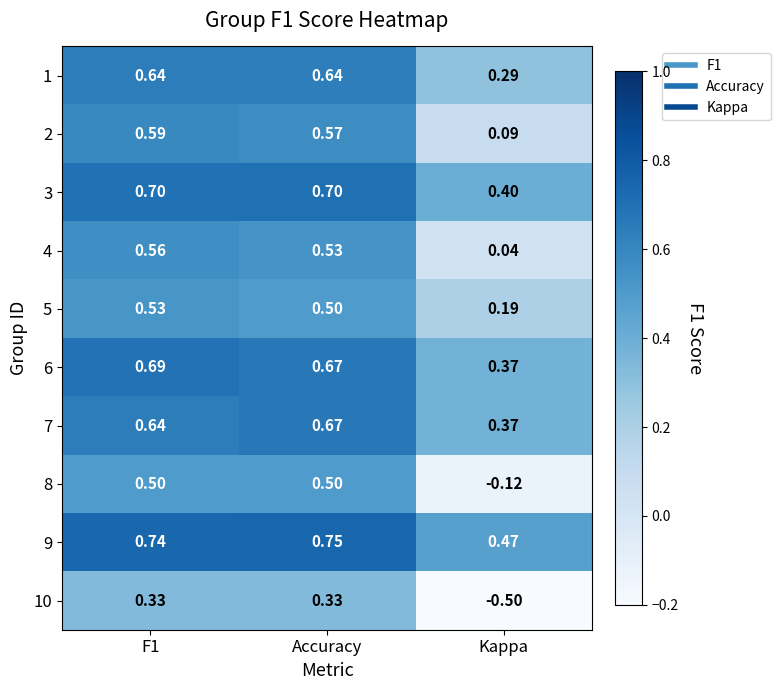

Is the value of 5 at Accuracy greater than the value of 10 at Kappa?

Yes